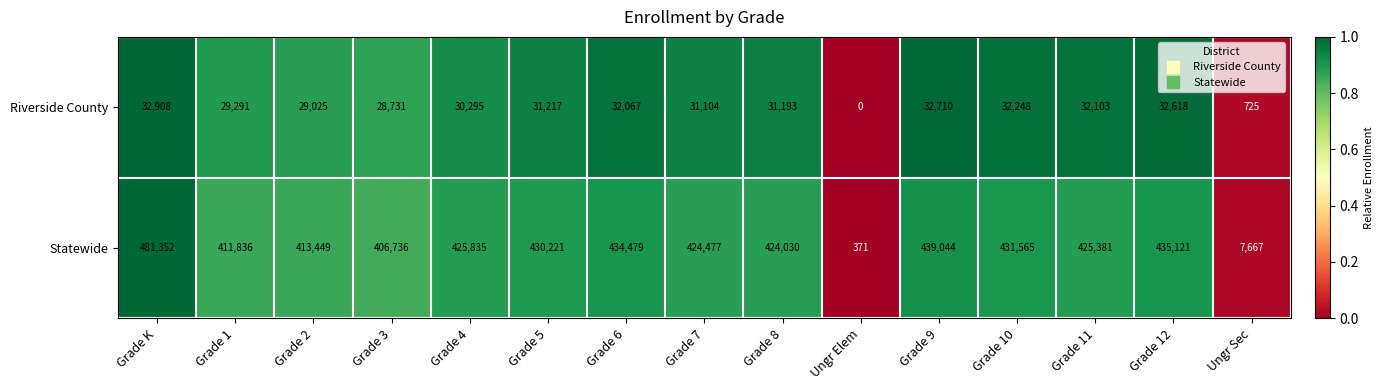

Which series has the largest total across all categories?

Statewide